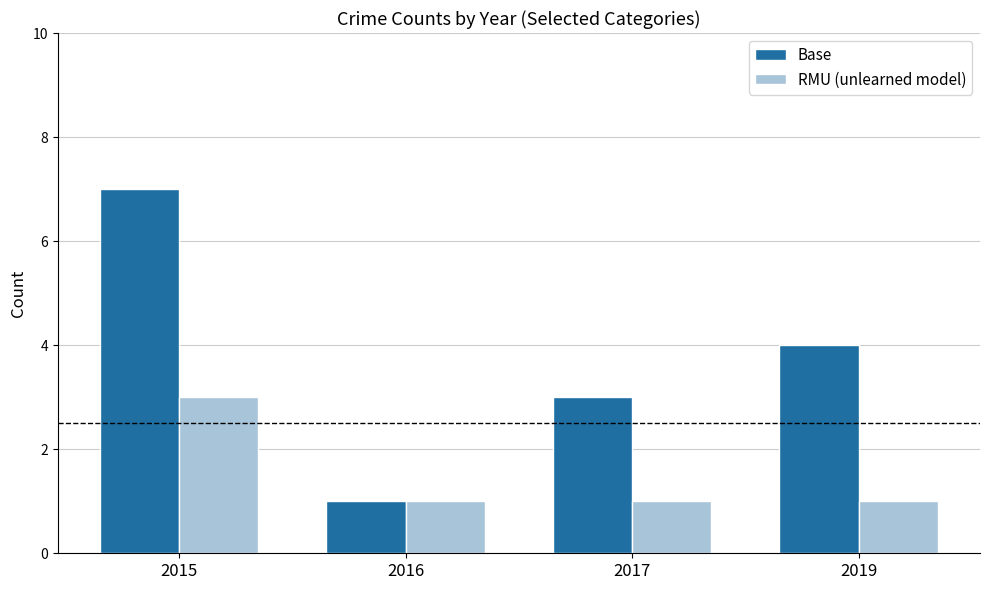

Rank the series by their average value, from lowest to highest.

RMU (unlearned model), Base